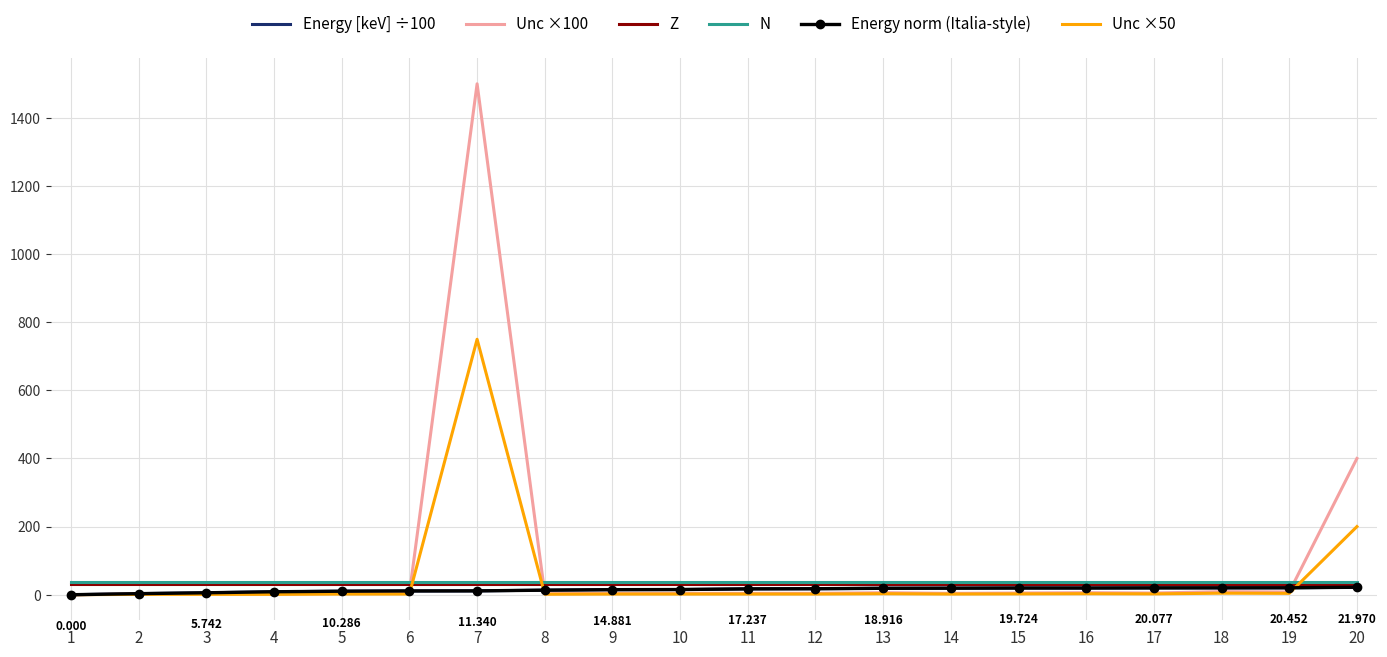

Is the value of Unc ×100 at 9 greater than the value of N at 6?

No